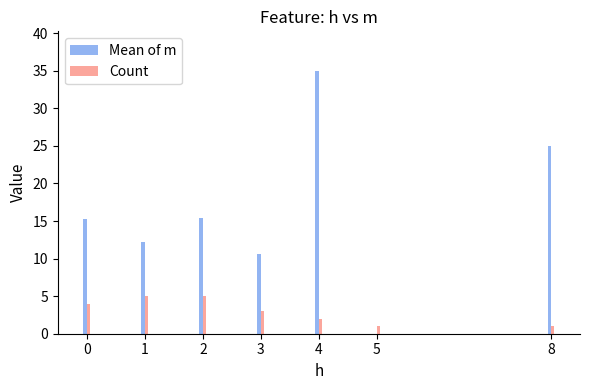

Which category has the highest value across all series?

4